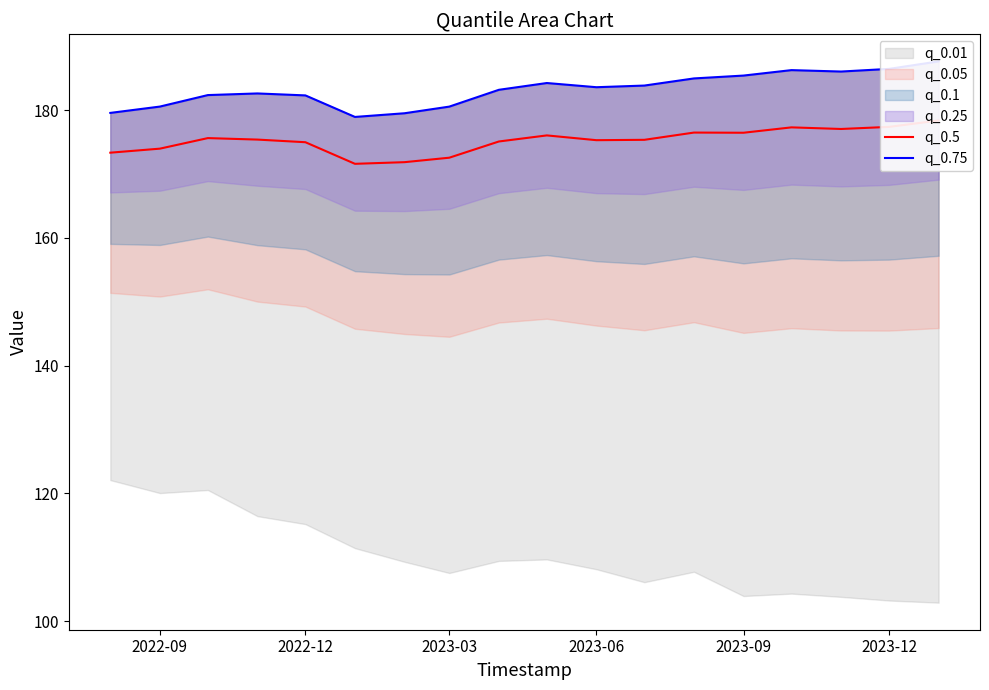

How many lines are shown in the chart?

2